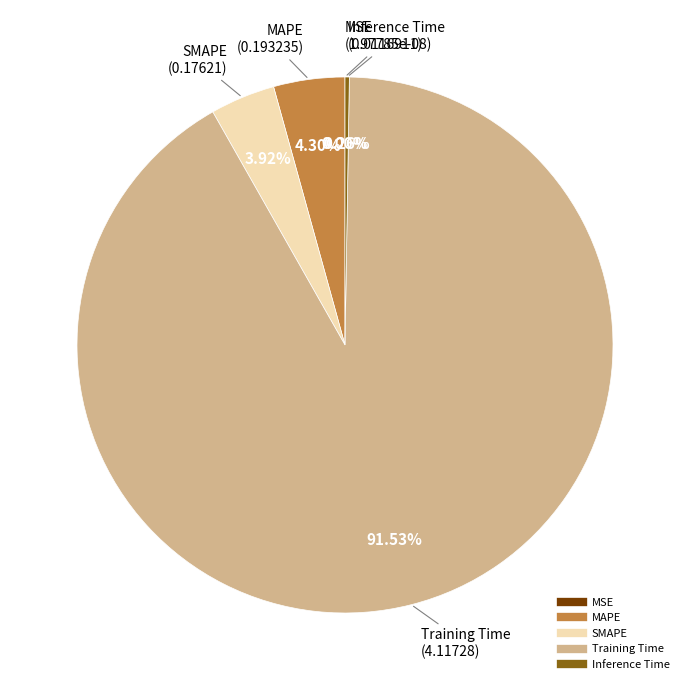

Is SMAPE the majority of the pie?

No